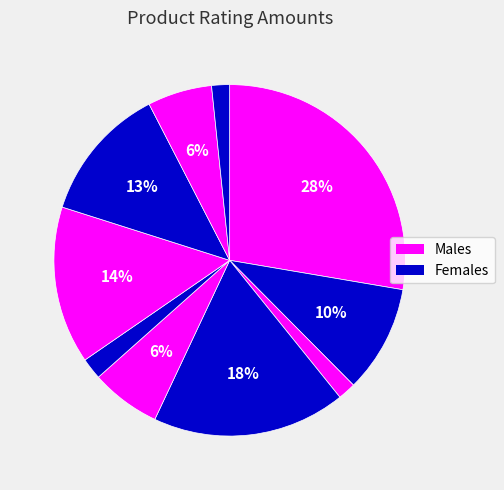

Count the number of slices in the pie.

10